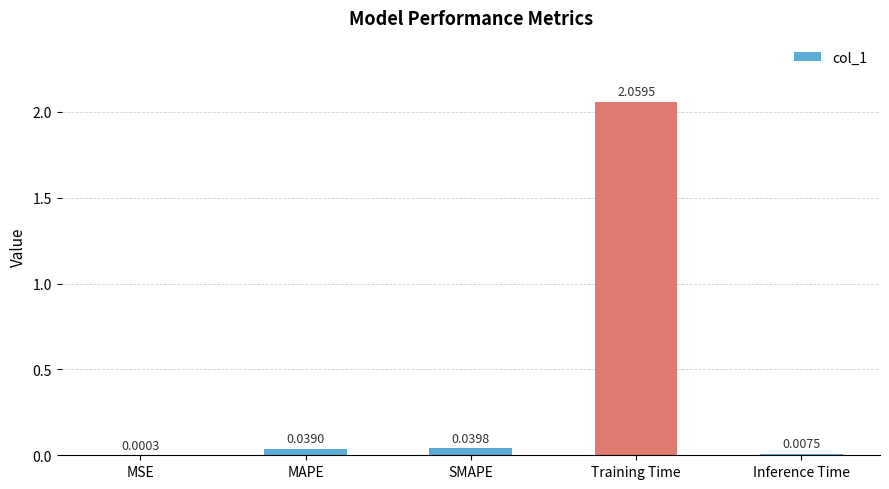

Which label corresponds to the largest value in the chart?

Training Time